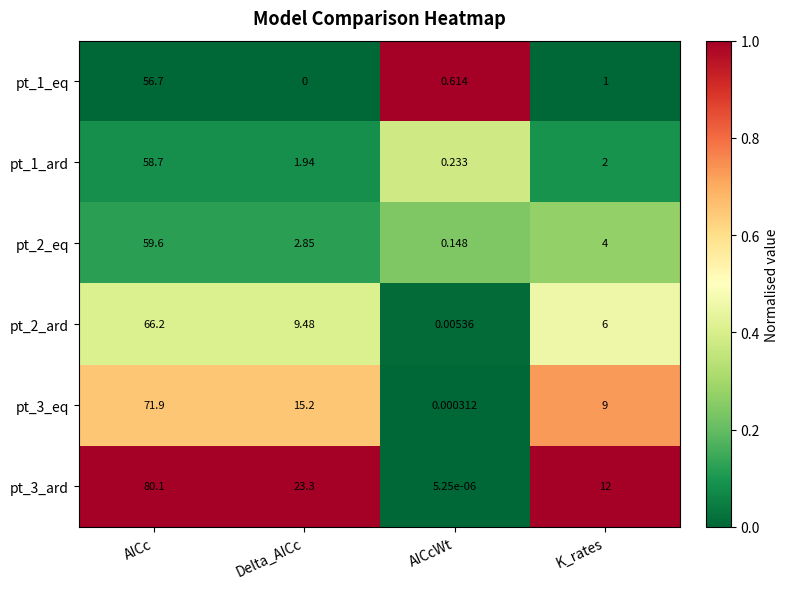

Which label corresponds to the smallest value in the chart?

Delta_AICc